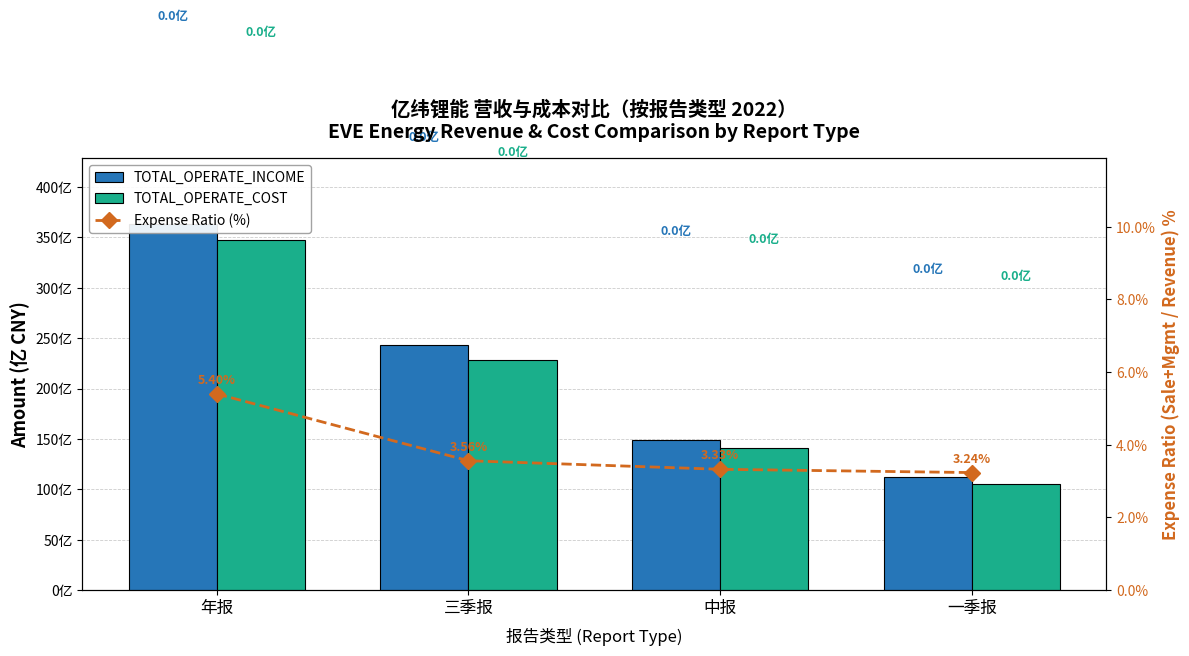

What is the maximum value shown in the chart?

363.0